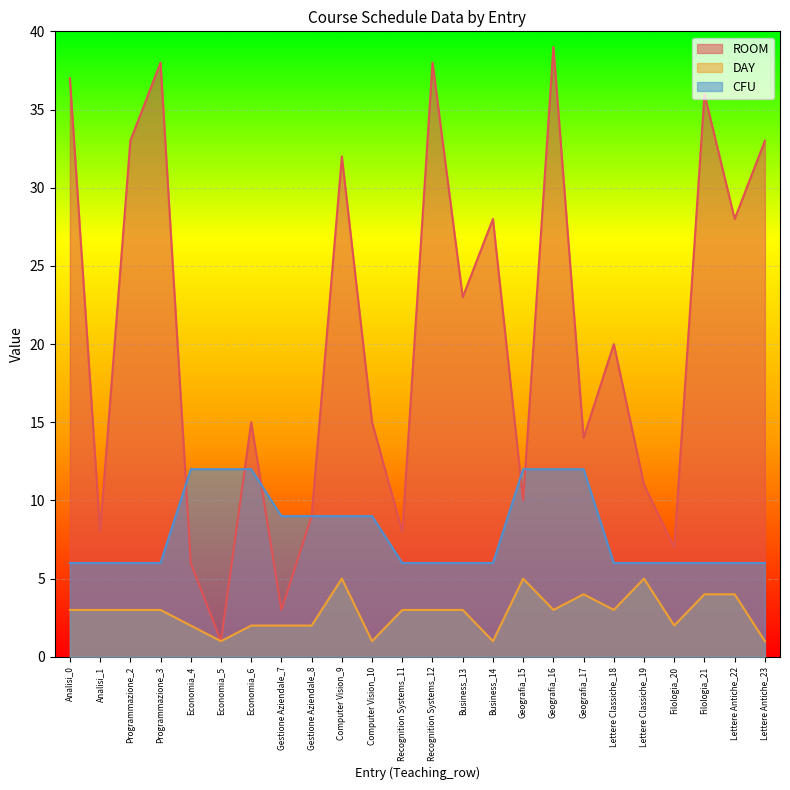

True or false: DAY has a value of 2 at Analisi_0.

False